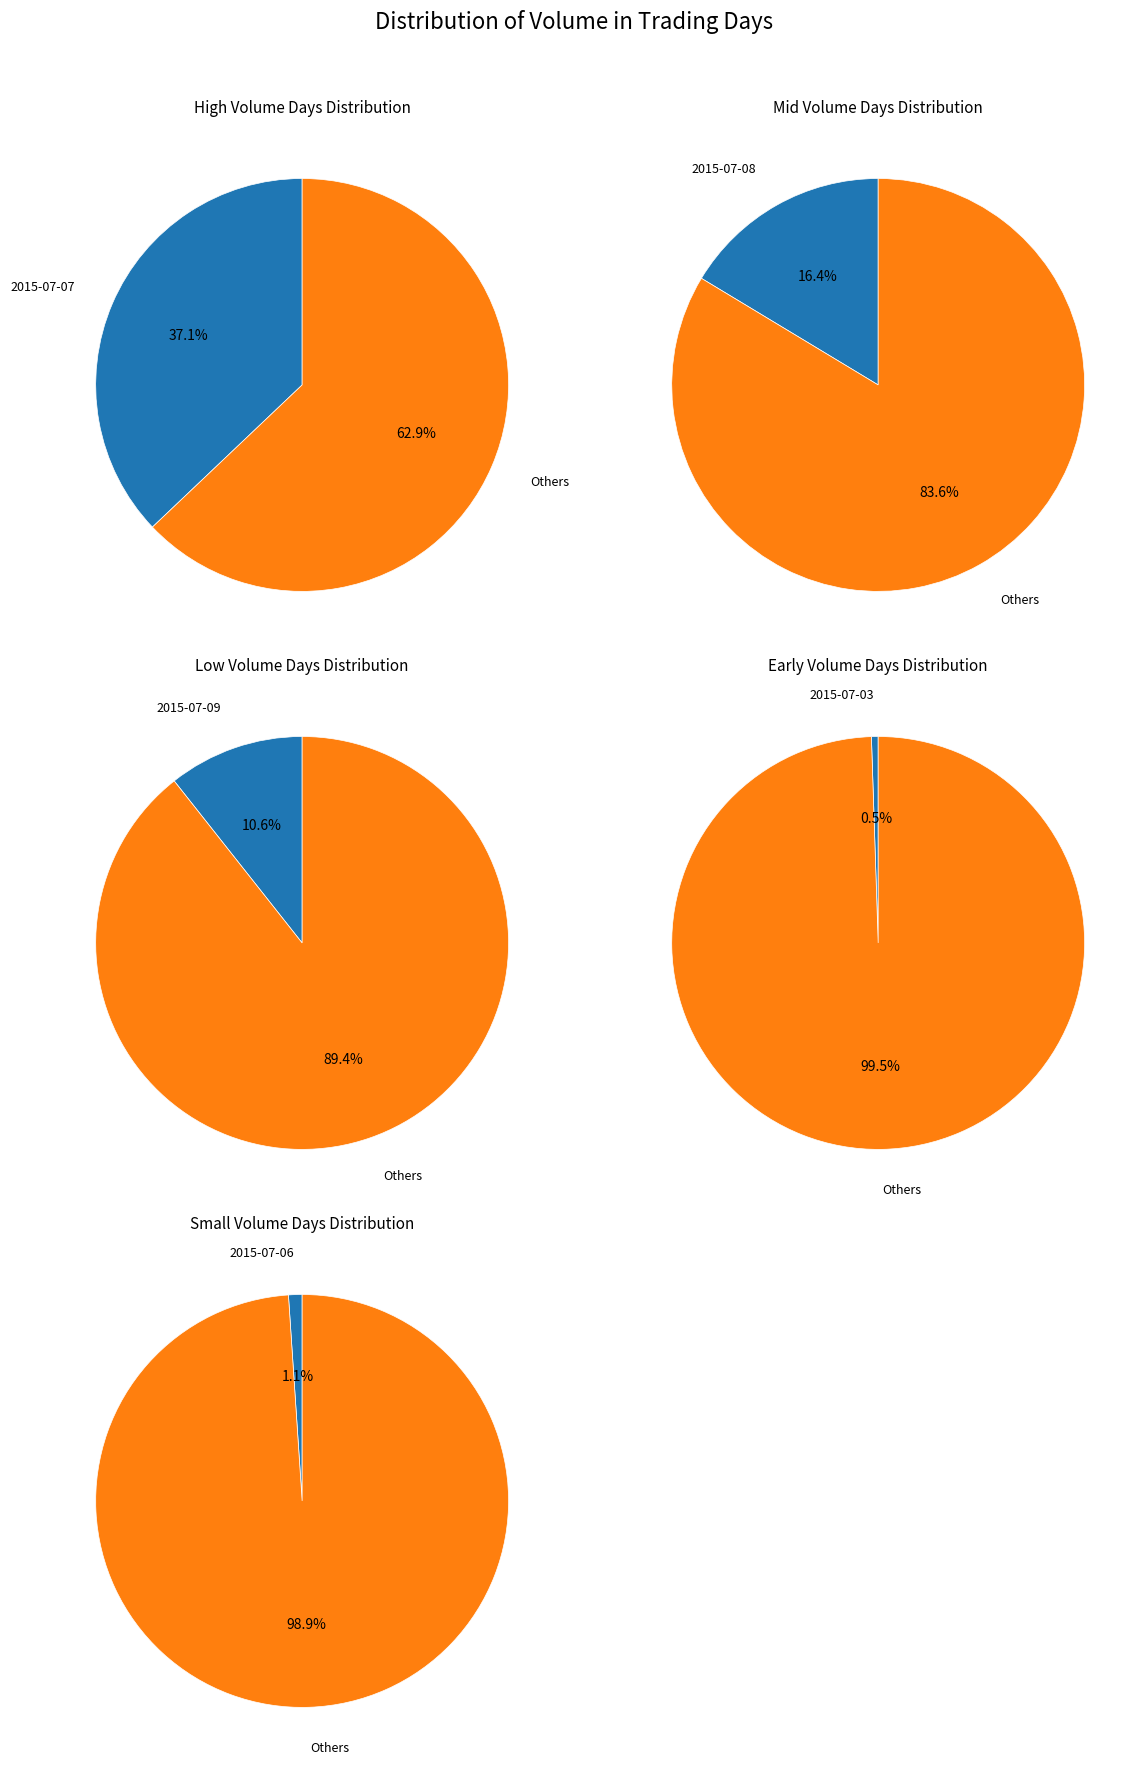

Is 2015-07-13 the majority of the pie?

No